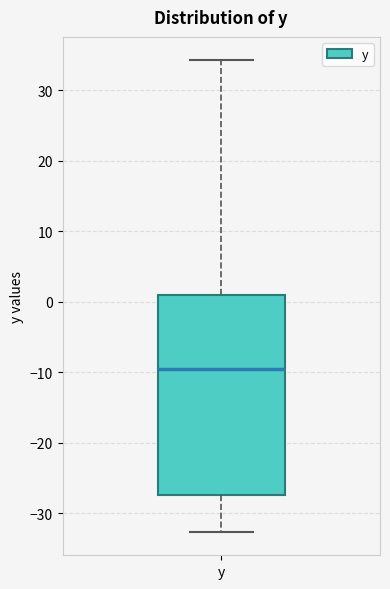

Where does the lower whisker of the box for y end on the y-axis? The values are not printed on the chart, so give them approximately, as read against the axis.

-33